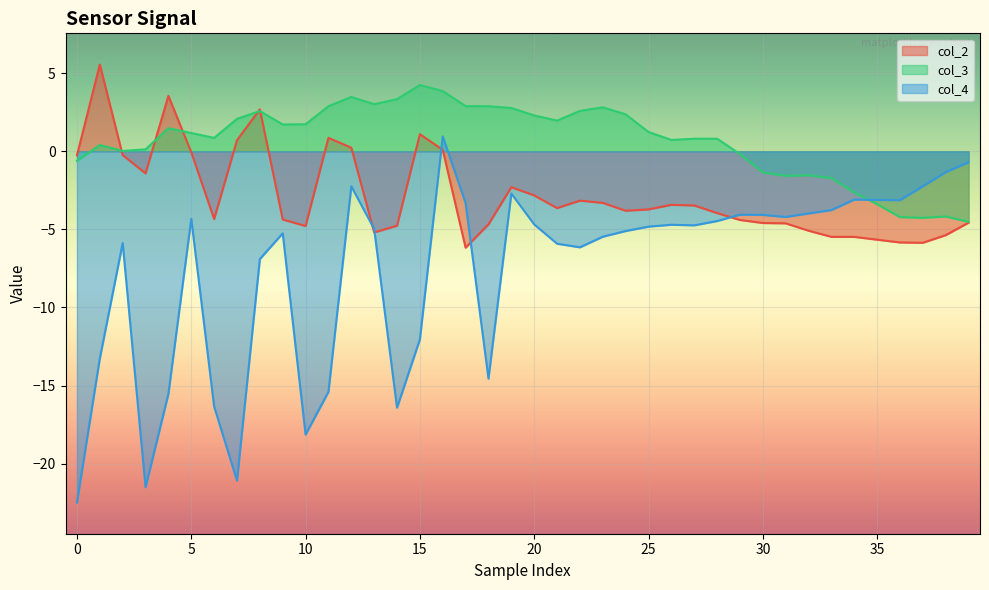

Which has a higher value, 34 or 29?

29